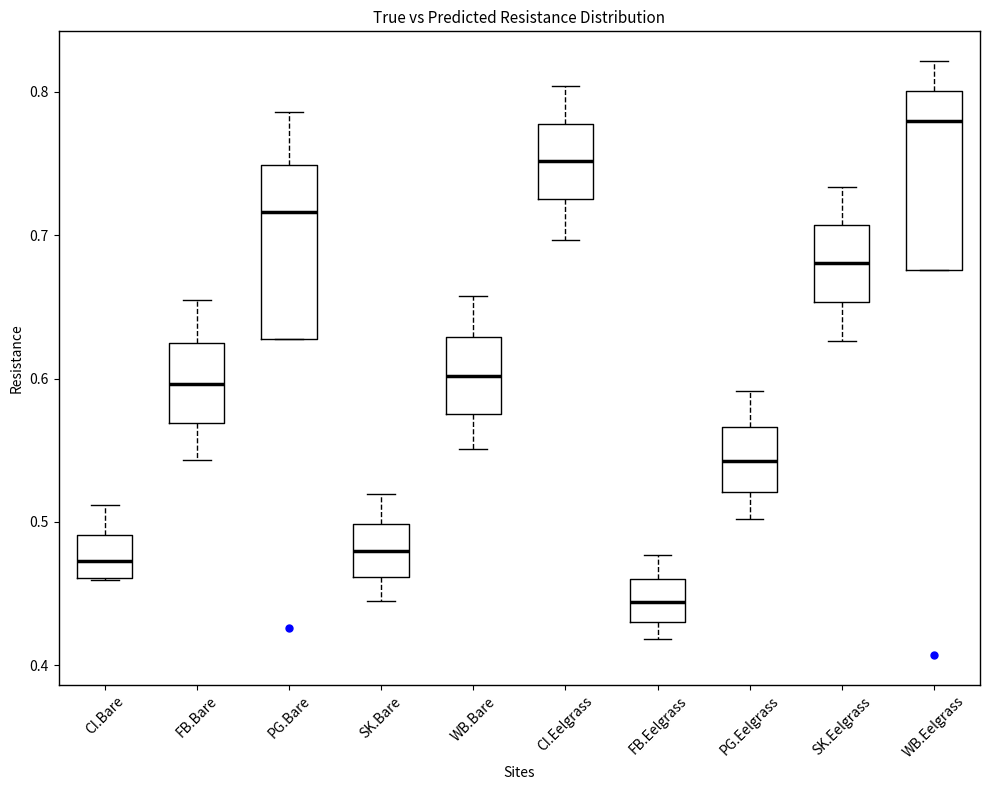

Reading left to right, read every box against the y-axis: the position of its median line, the range the box covers, and the ends of its whiskers. The values are not printed on the chart, so give them approximately, as read against the axis.

CI.Bare: median 0.47, box 0.46 to 0.49, whiskers 0.46 to 0.51
FB.Bare: median 0.60, box 0.57 to 0.62, whiskers 0.54 to 0.65
PG.Bare: median 0.72, box 0.63 to 0.75, whiskers 0.63 to 0.79
SK.Bare: median 0.48, box 0.46 to 0.50, whiskers 0.45 to 0.52
WB.Bare: median 0.60, box 0.58 to 0.63, whiskers 0.55 to 0.66
CI.Eelgrass: median 0.75, box 0.73 to 0.78, whiskers 0.70 to 0.80
FB.Eelgrass: median 0.44, box 0.43 to 0.46, whiskers 0.42 to 0.48
PG.Eelgrass: median 0.54, box 0.52 to 0.57, whiskers 0.50 to 0.59
SK.Eelgrass: median 0.68, box 0.65 to 0.71, whiskers 0.63 to 0.73
WB.Eelgrass: median 0.78, box 0.68 to 0.80, whiskers 0.68 to 0.82